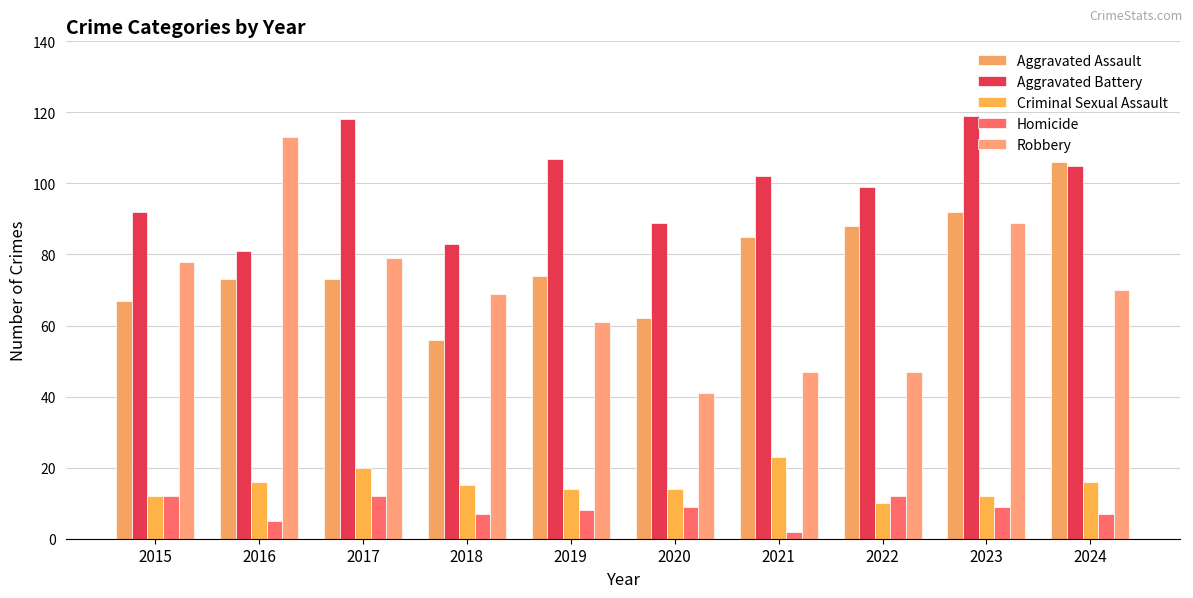

Which series has the largest total across all categories?

Aggravated Battery